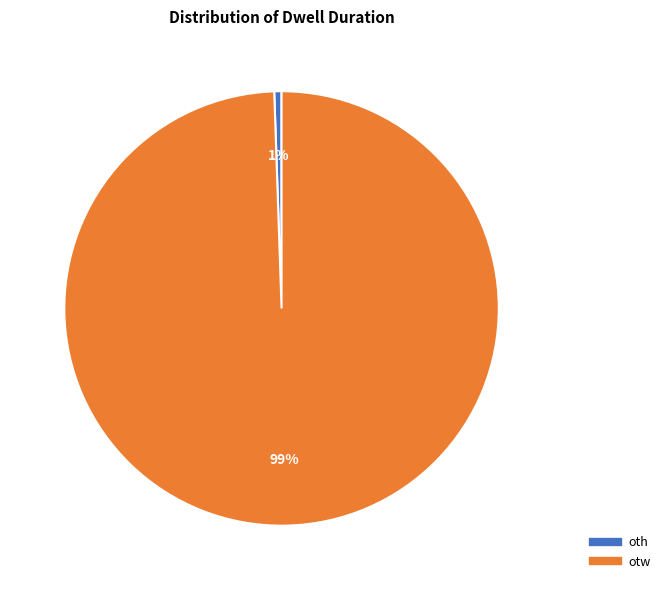

Is the sum of otw and oth greater than half?

Yes